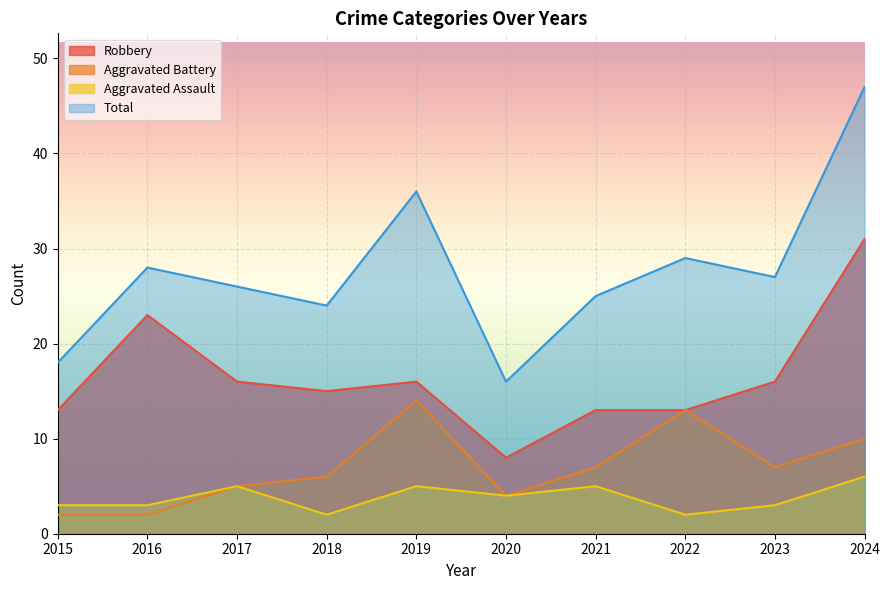

Reading left to right, list all the values displayed in this chart.

Aggravated Assault: 2015=3	2016=3	2017=5	2018=2	2019=5	2020=4	2021=5	2022=2	2023=3	2024=6
Aggravated Battery: 2015=2	2016=2	2017=5	2018=6	2019=14	2020=4	2021=7	2022=13	2023=7	2024=10
Robbery: 2015=13	2016=23	2017=16	2018=15	2019=16	2020=8	2021=13	2022=13	2023=16	2024=31
Total: 2015=18	2016=28	2017=26	2018=24	2019=36	2020=16	2021=25	2022=29	2023=27	2024=47